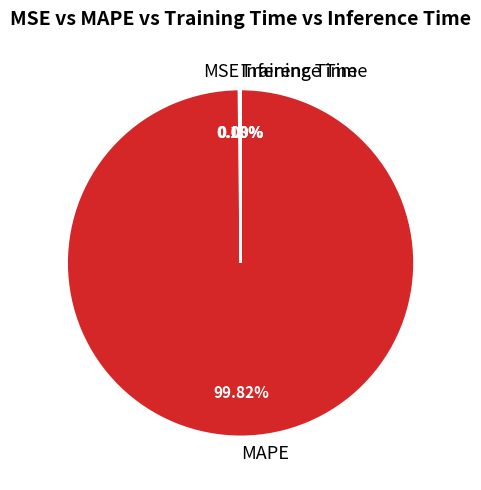

To the nearest percent, what is the average slice percentage?

25%